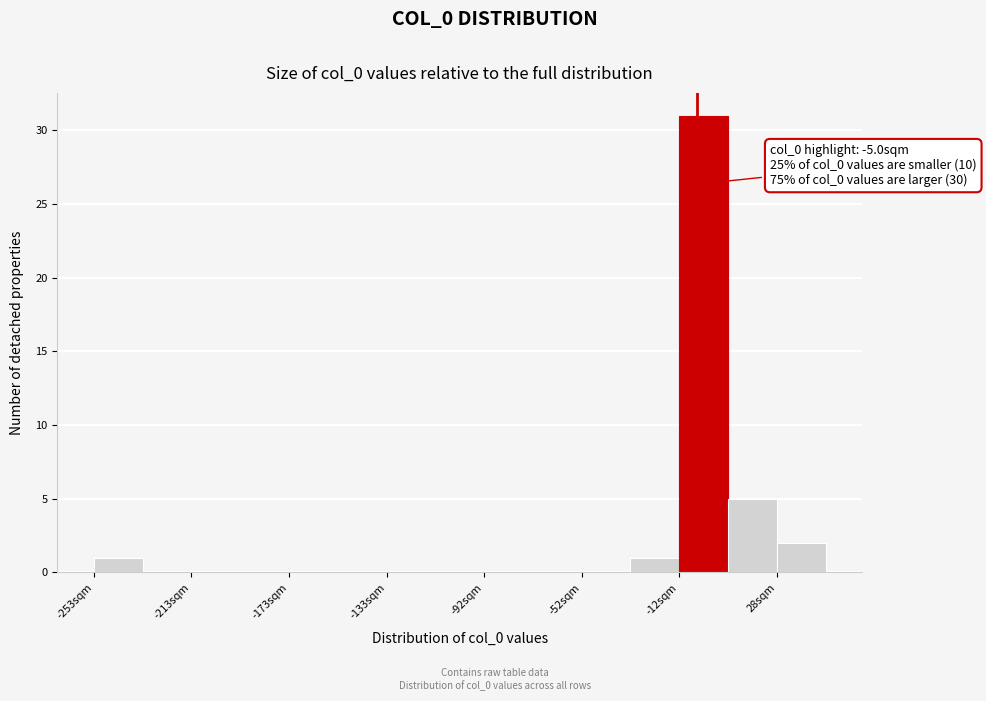

Which range on the x-axis has the tallest bar?

-10 to 10